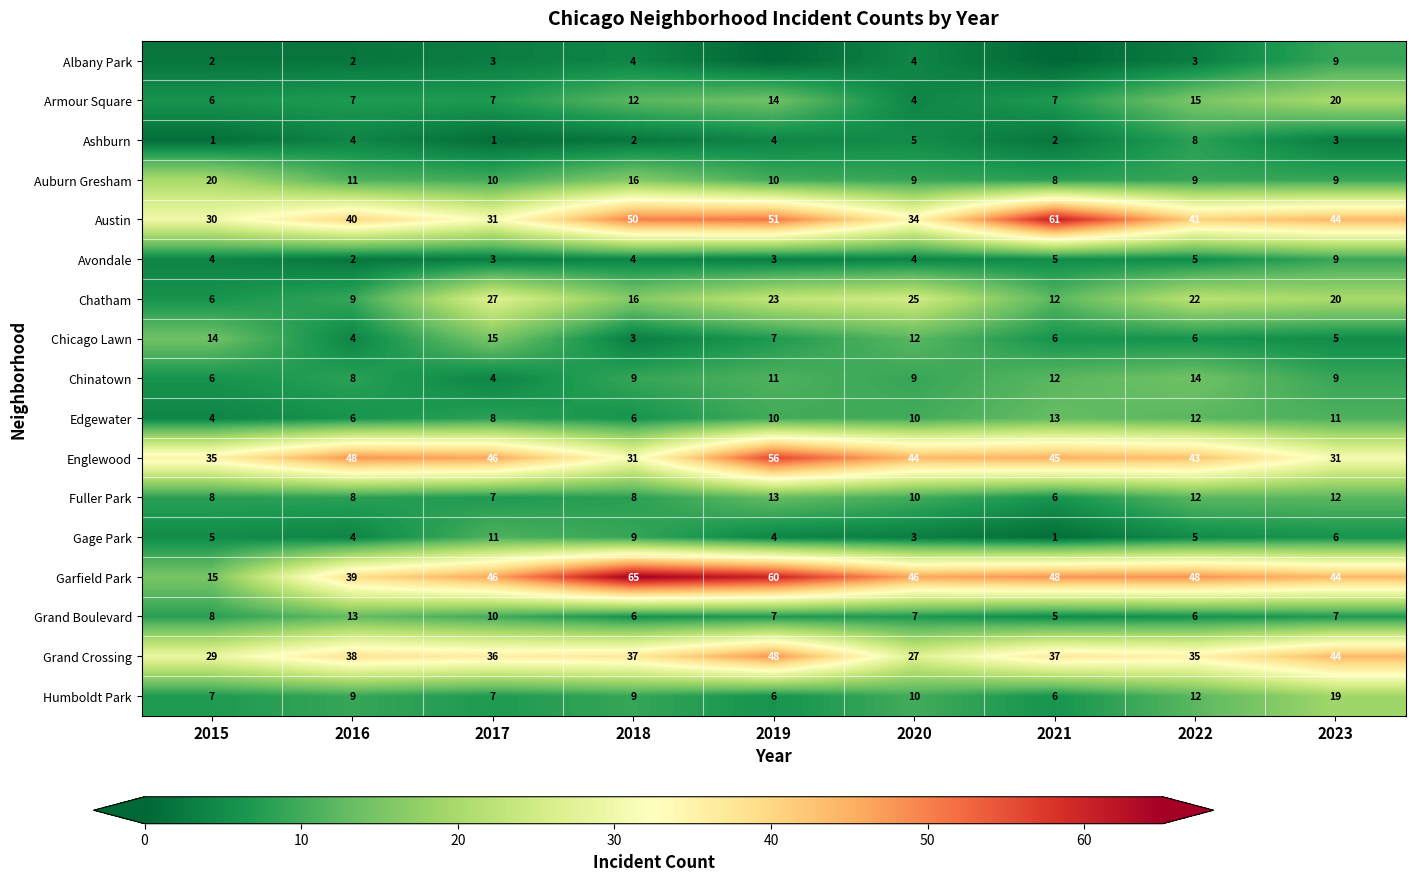

Count the number of data series in this chart.

17